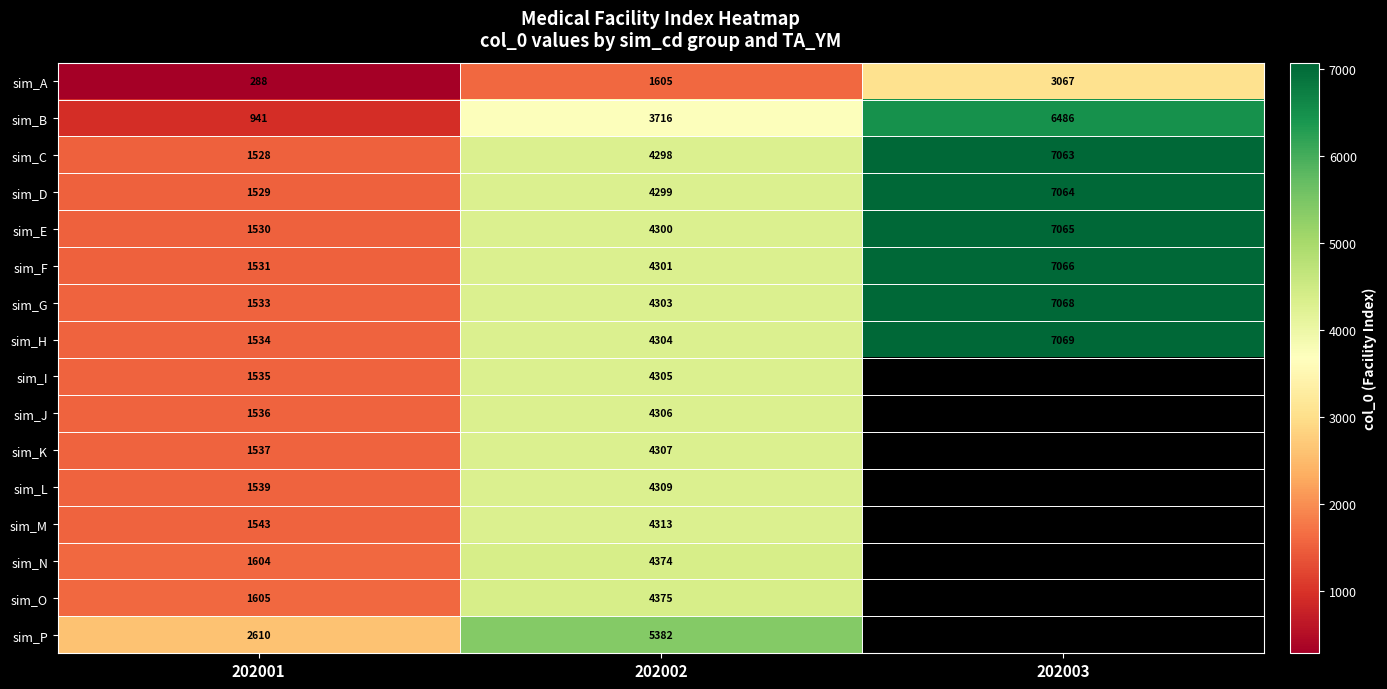

Is it true that sim_C equals 6101.8 at 202002?

False